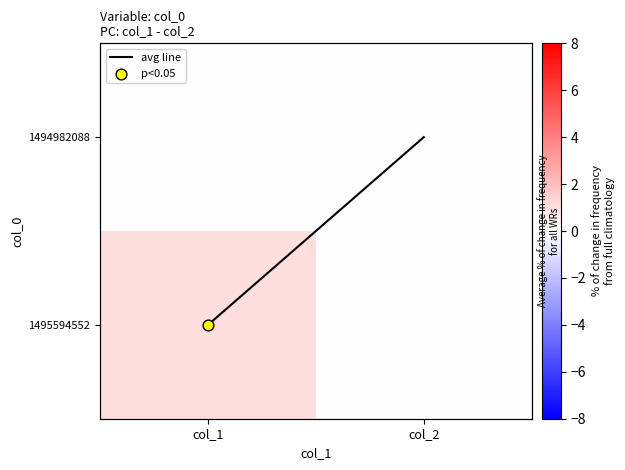

Is the value of 1494982088 at col_1 greater than the value of 1495594552 at col_1?

No